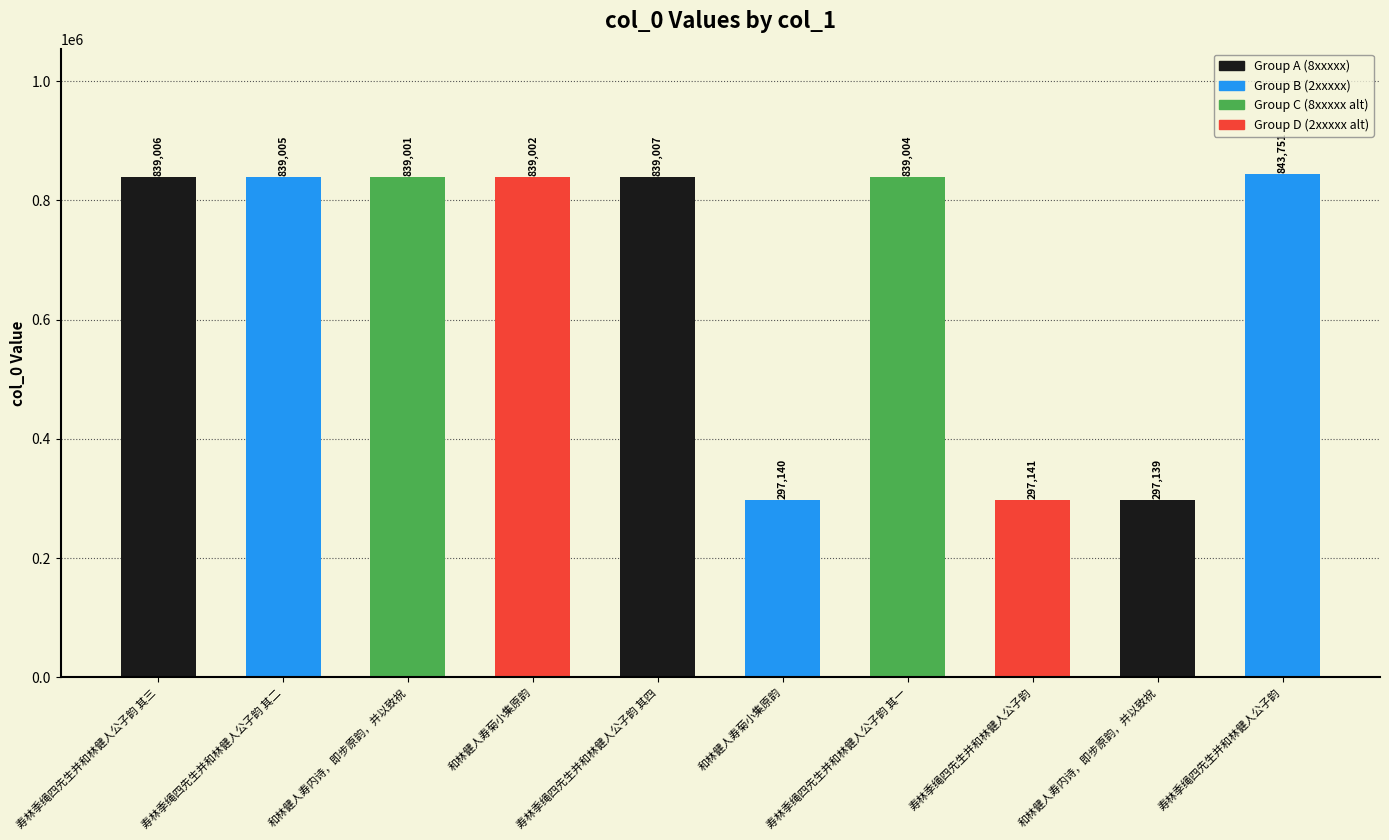

Reading left to right, list all the values displayed in this chart.

寿林季绳四先生并和林健人公子韵 其三=839006	寿林季绳四先生并和林健人公子韵 其二=839005	和林健人寿内诗，即步原韵，并以致祝=839001	和林健人寿菊小集原韵=839002	寿林季绳四先生并和林健人公子韵 其四=839007	和林健人寿菊小集原韵=297140	寿林季绳四先生并和林健人公子韵 其一=839004	寿林季绳四先生并和林健人公子韵=297141	和林健人寿内诗，即步原韵，并以致祝=297139	寿林季绳四先生并和林健人公子韵=843751